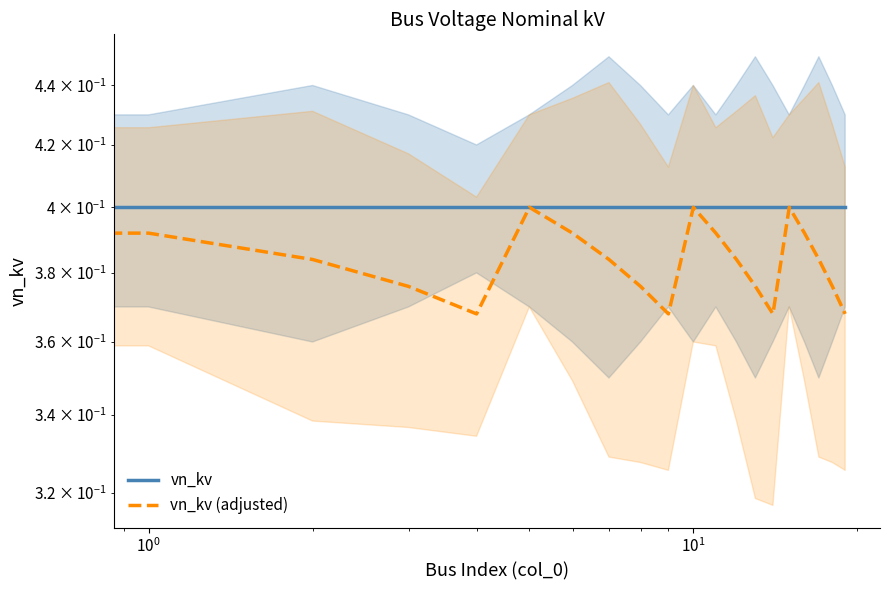

In vn_kv (adjusted), how many points are higher than both neighbors (excluding endpoints)?

3